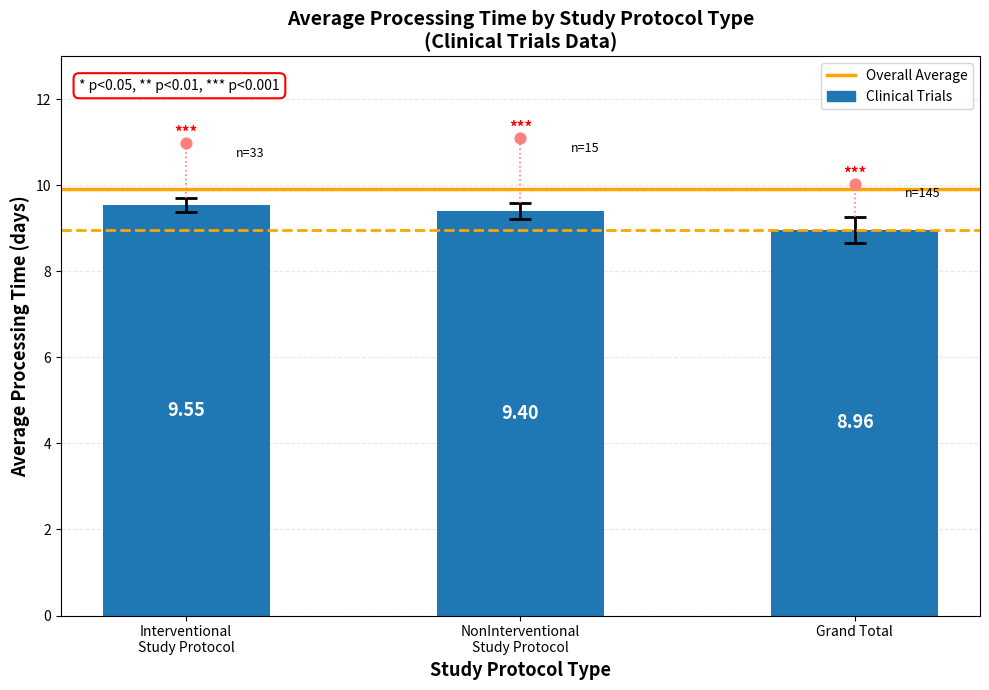

What is the change in value from Interventional
Study Protocol to Grand Total?

-0.6